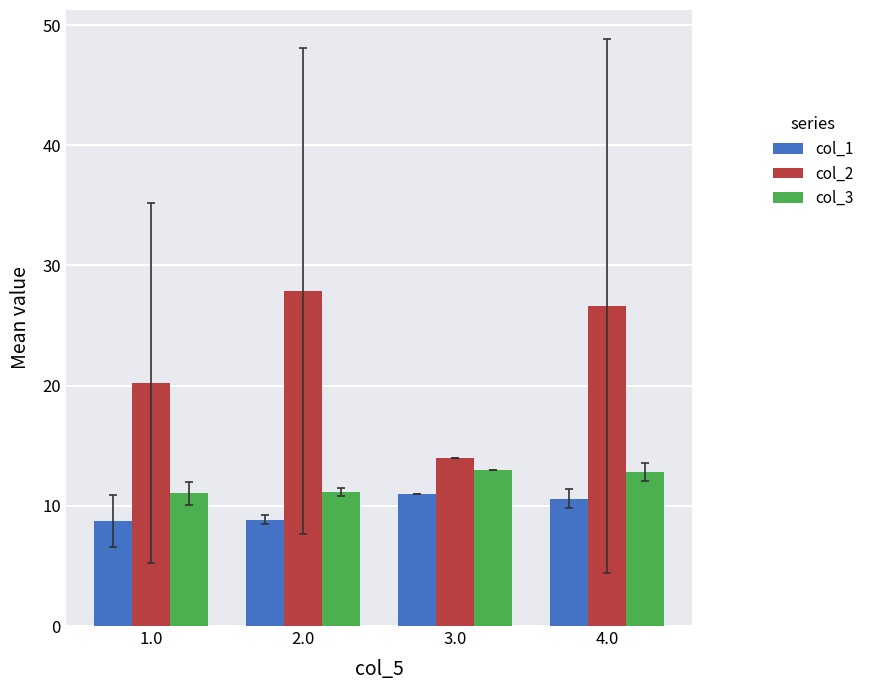

What is the difference between the col_2 values at 4.0 and 1.0?

6.4